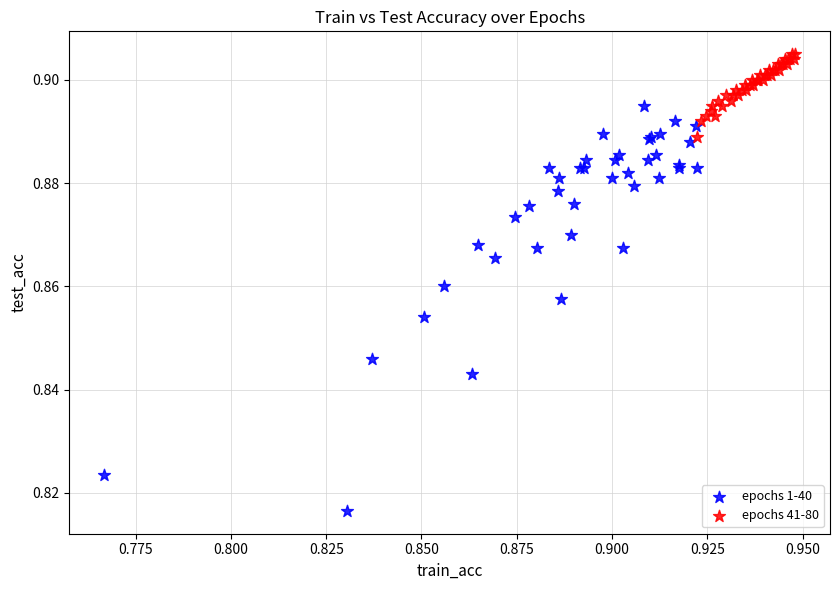

Which series contains the lowest Y value?

epochs 1-40